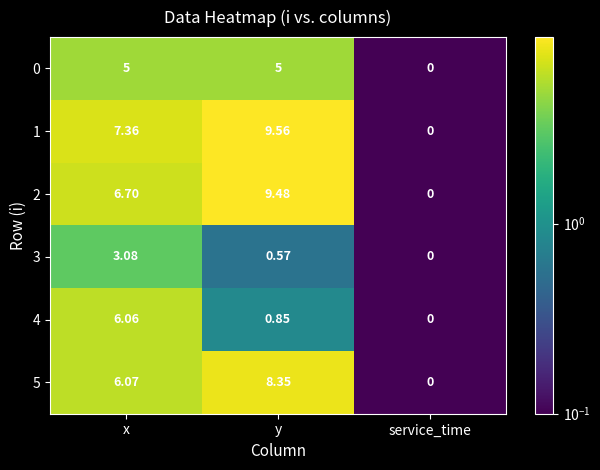

Which category has the highest value across all series?

y